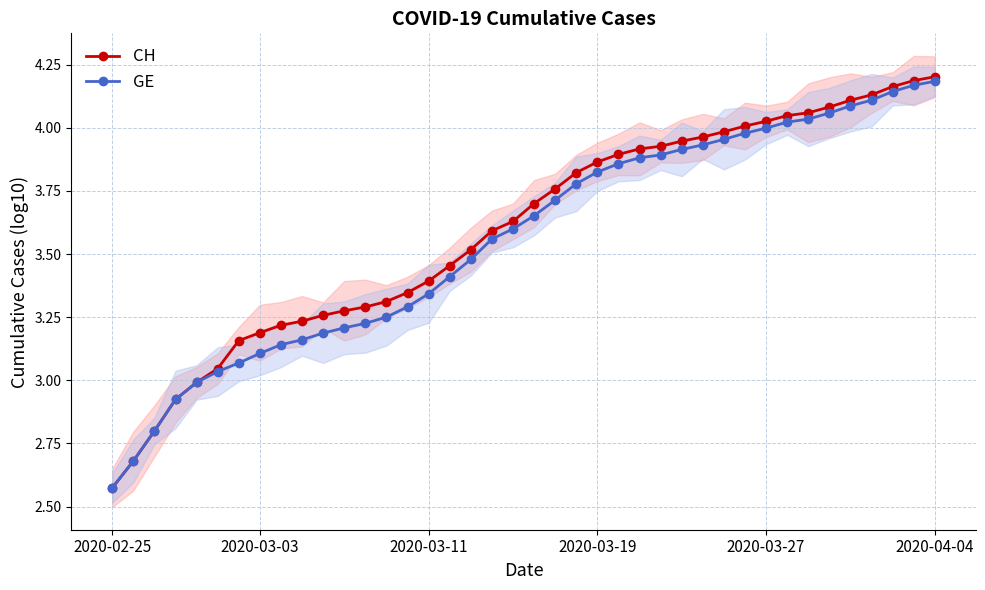

What is the difference between the GE values at 20 and 28?

0.3